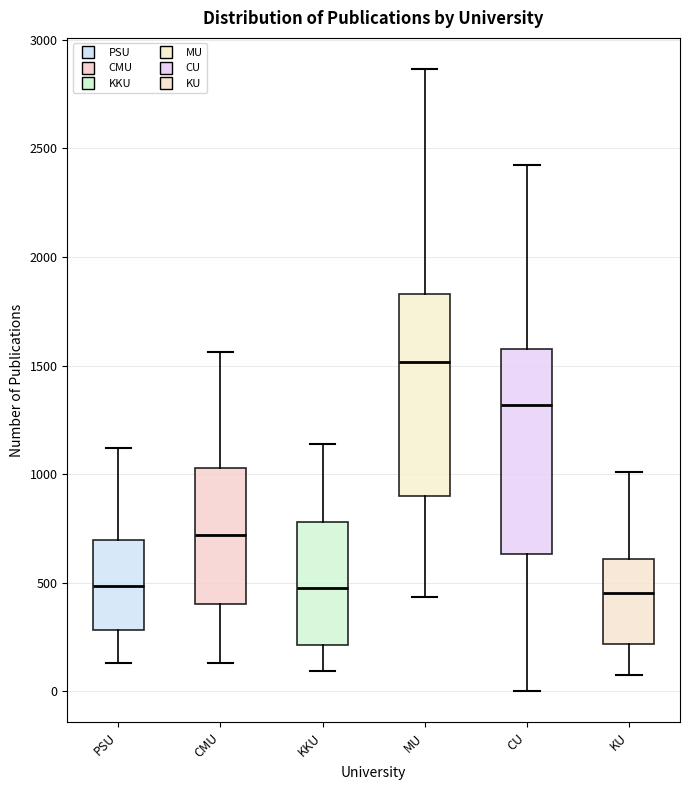

Reading left to right, transcribe this box plot: for each box, give where its median line is, the range the box spans, and where its two whiskers end, as read against the y-axis. The values are not printed on the chart, so give them approximately, as read against the axis.

PSU: median 500, box 300 to 700, whiskers 150 to 1100
CMU: median 700, box 400 to 1050, whiskers 150 to 1550
KKU: median 450, box 200 to 800, whiskers 100 to 1150
MU: median 1500, box 900 to 1850, whiskers 450 to 2850
CU: median 1300, box 650 to 1550, whiskers 0 to 2400
KU: median 450, box 200 to 600, whiskers 100 to 1000